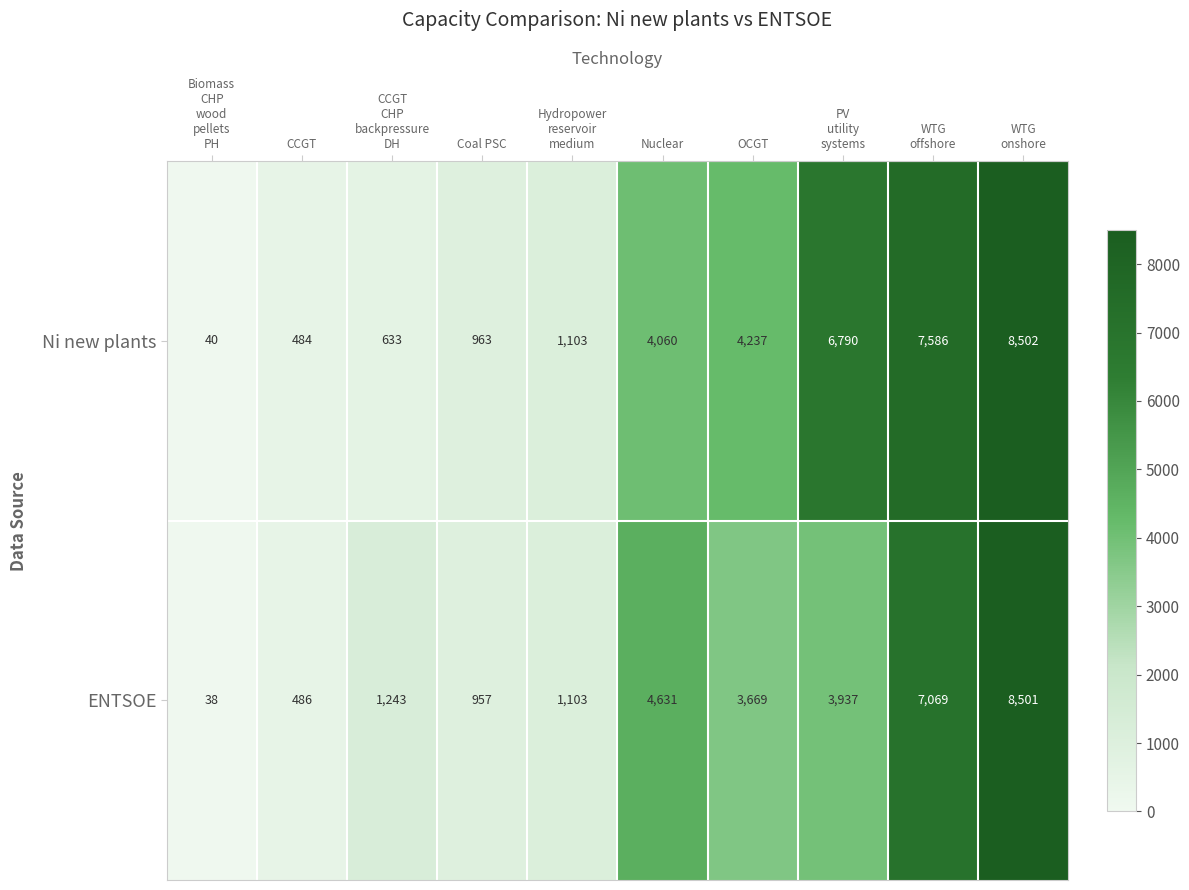

At which category is the sum across all series the highest?

WTG
onshore